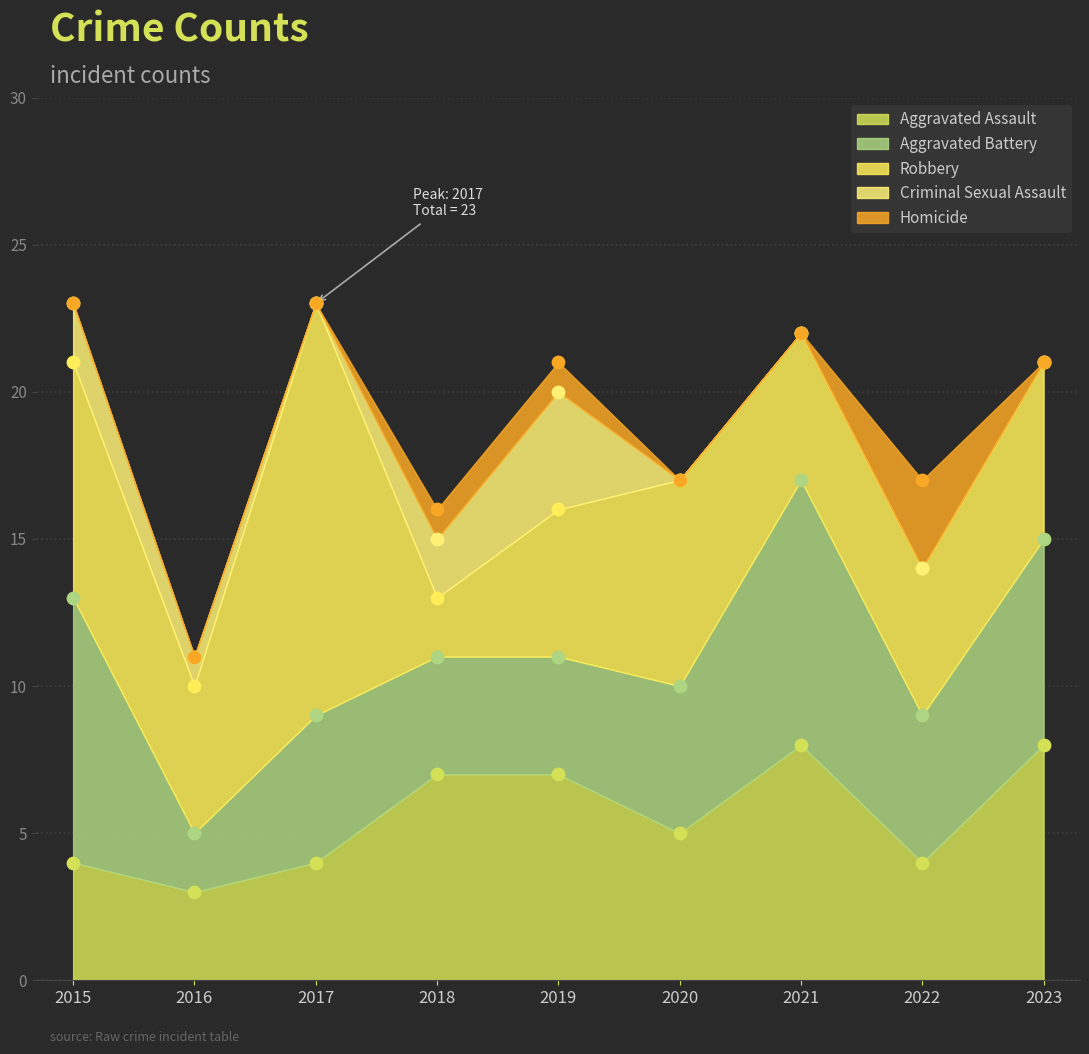

Is the value of Homicide at 2015 greater than the value of Aggravated Assault at 2023?

No